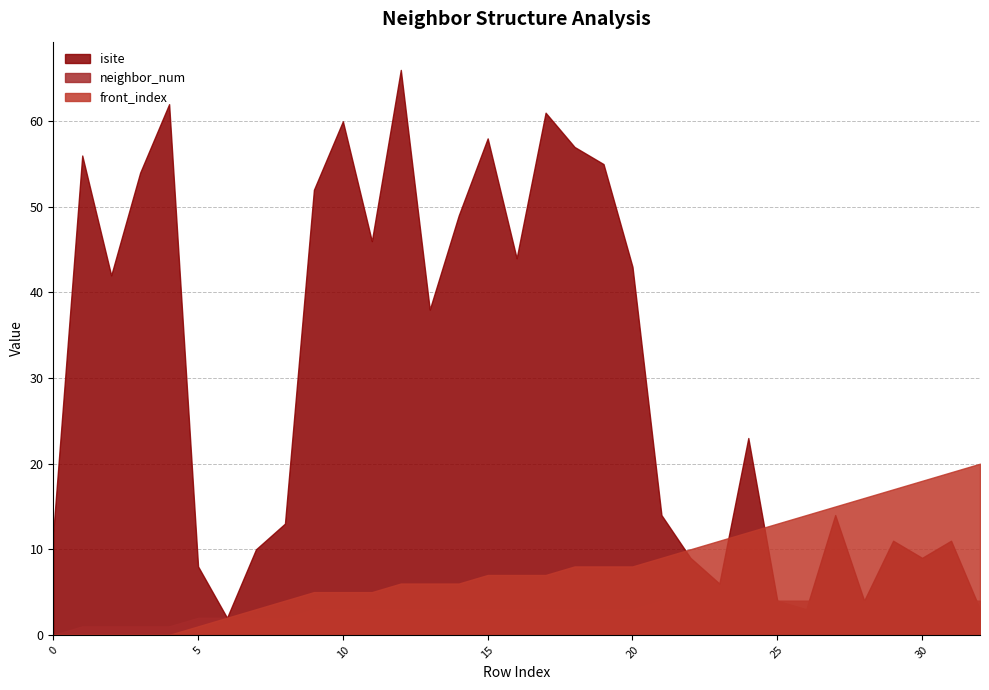

Rank the series by their average value, from highest to lowest.

isite, front_index, neighbor_num